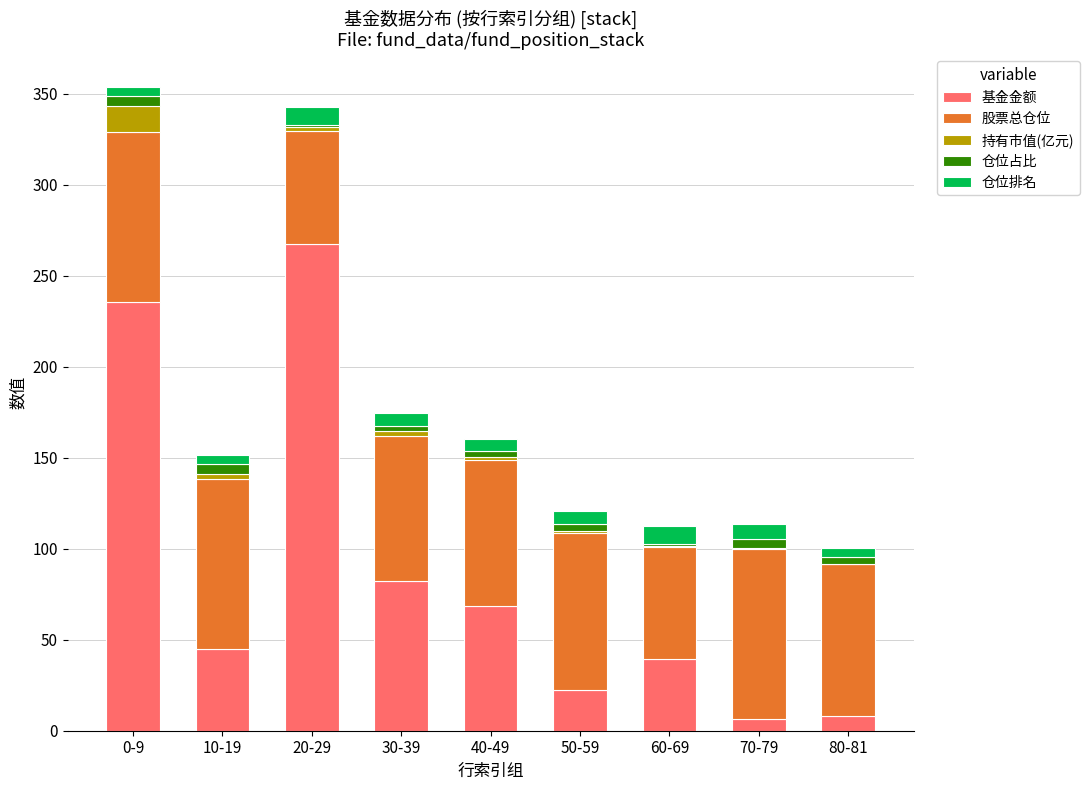

What is the highest value of the 基金金额 series?

267.6